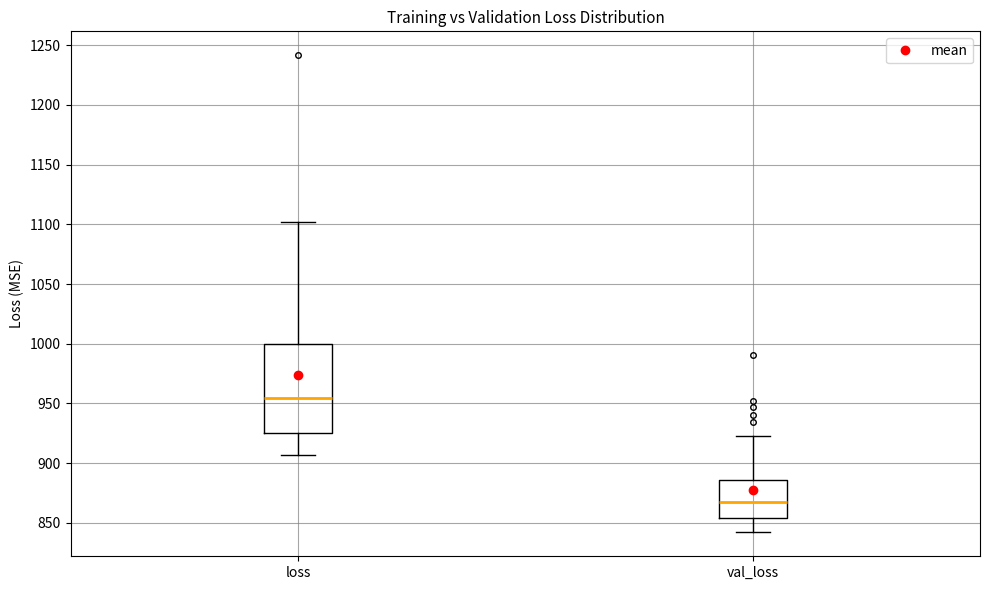

Which box is the tallest, from its lower edge to its upper edge?

loss